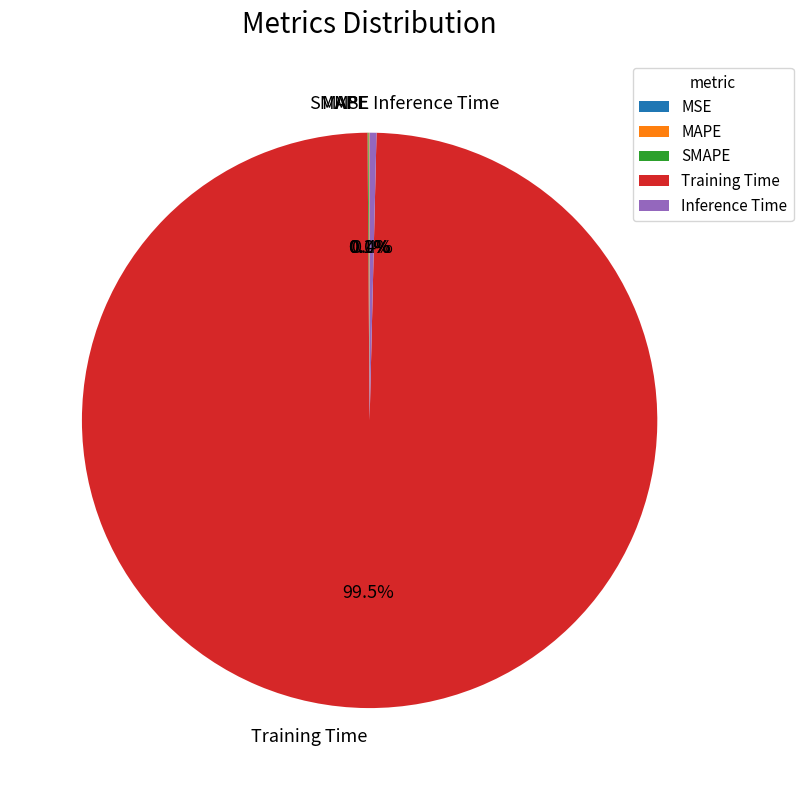

Is there any slice that represents more than half of the pie?

Yes